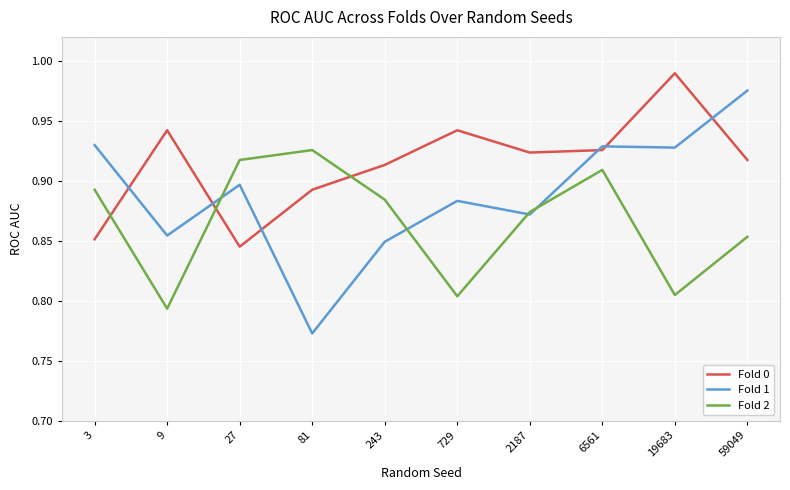

True or false: Fold 0 has more than 2 points higher than both neighbors.

True